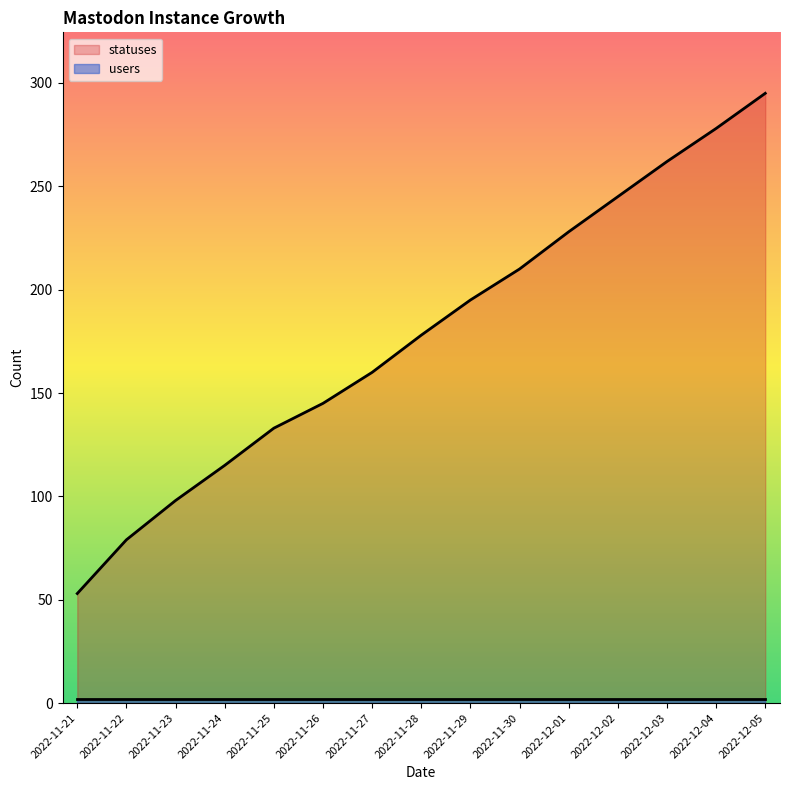

What is the difference between the values at 2022-11-30 and 2022-11-25?

77